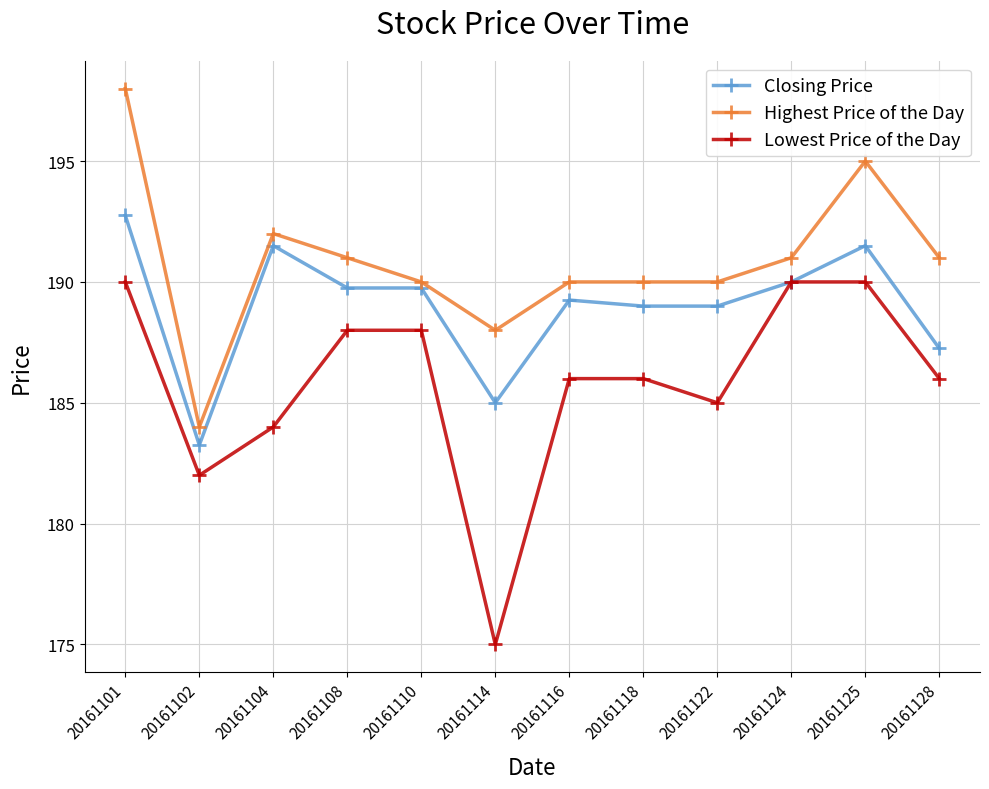

What is the value of the Highest Price of the Day point at the 3rd from the left?

192.0